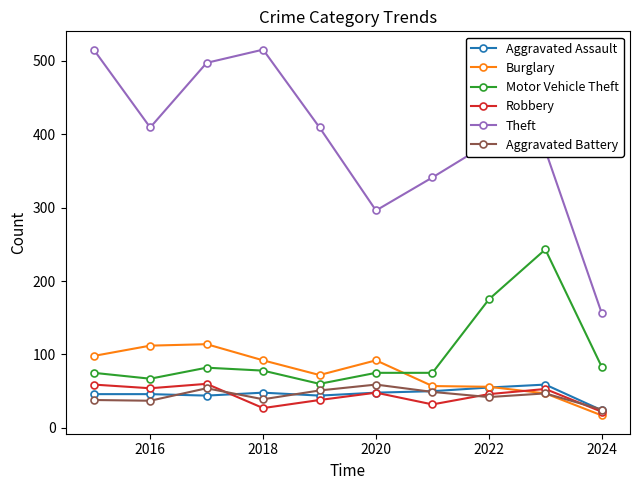

What is the value of the Robbery point at the 6th from the left?

48